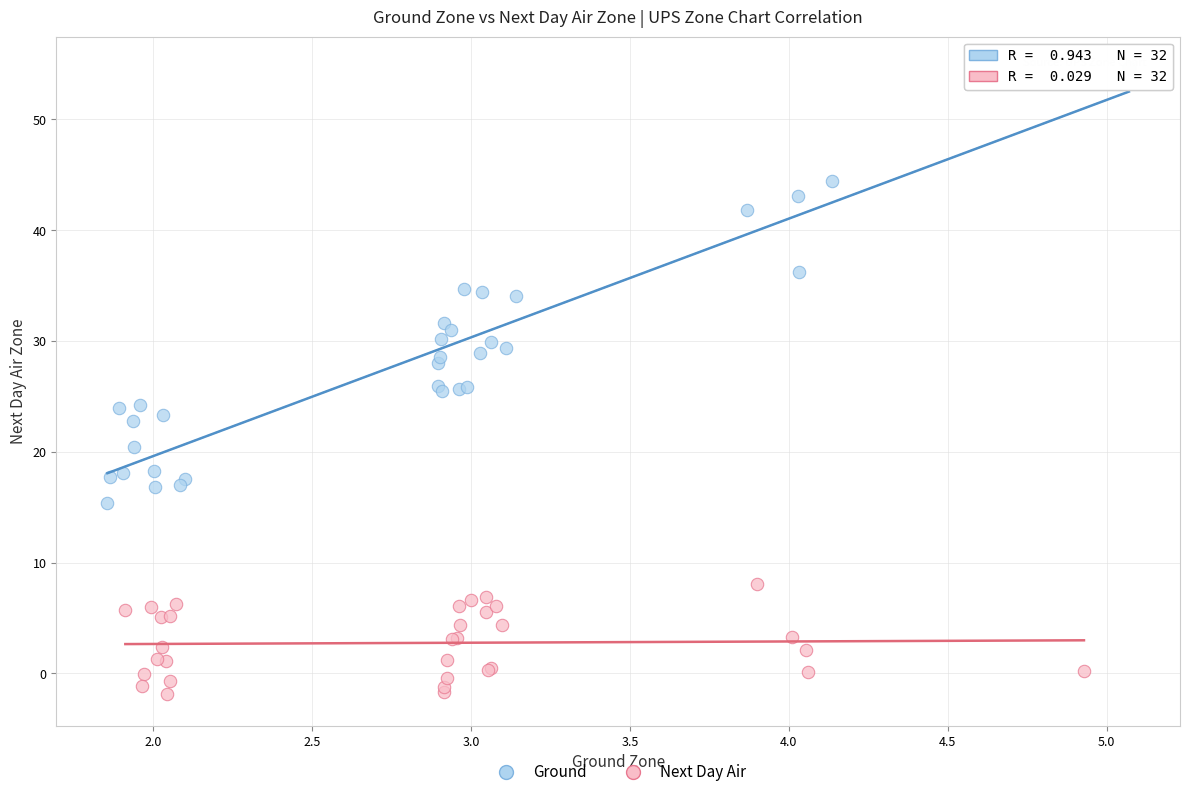

Which series reaches the minimum Y coordinate?

Next Day Air